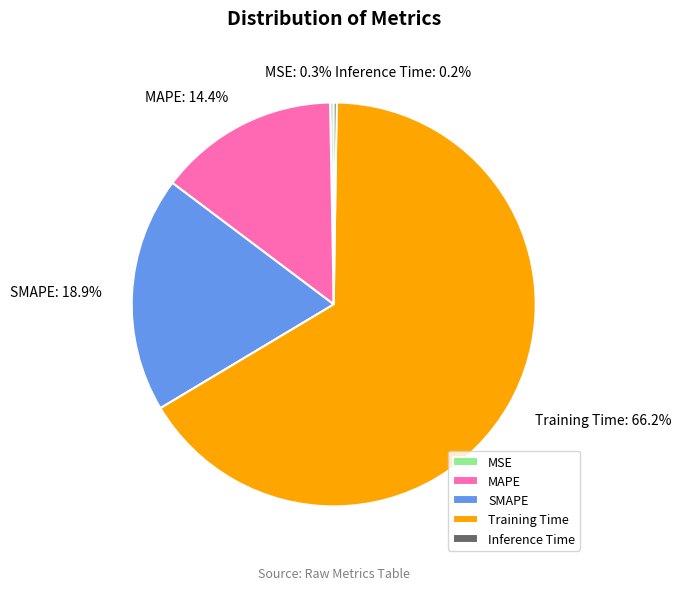

Does SMAPE represent more than half of the total?

No